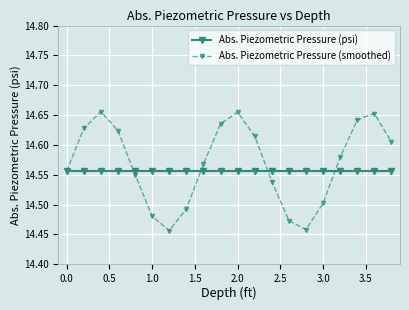

Which series has the widest spread of values?

Abs. Piezometric Pressure (smoothed)